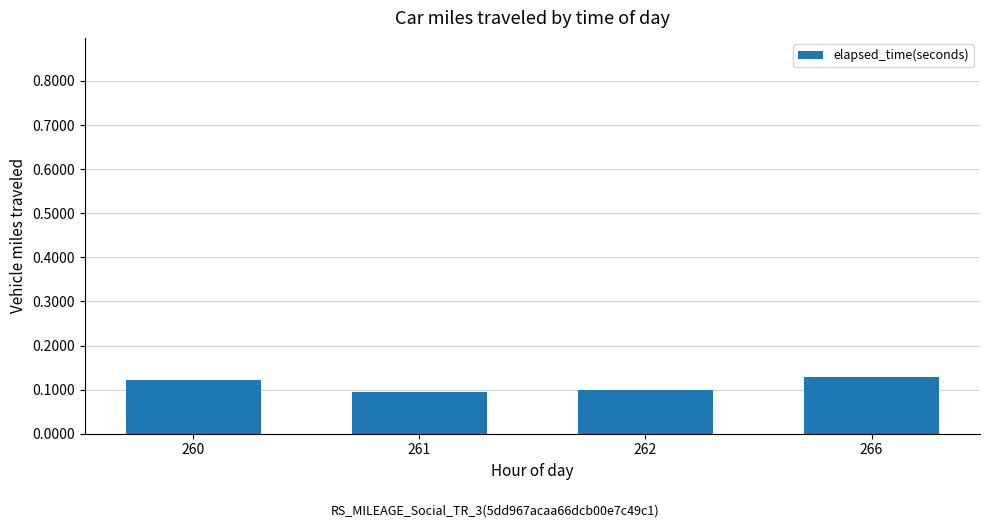

Count the values in the range 0 to 1.

4